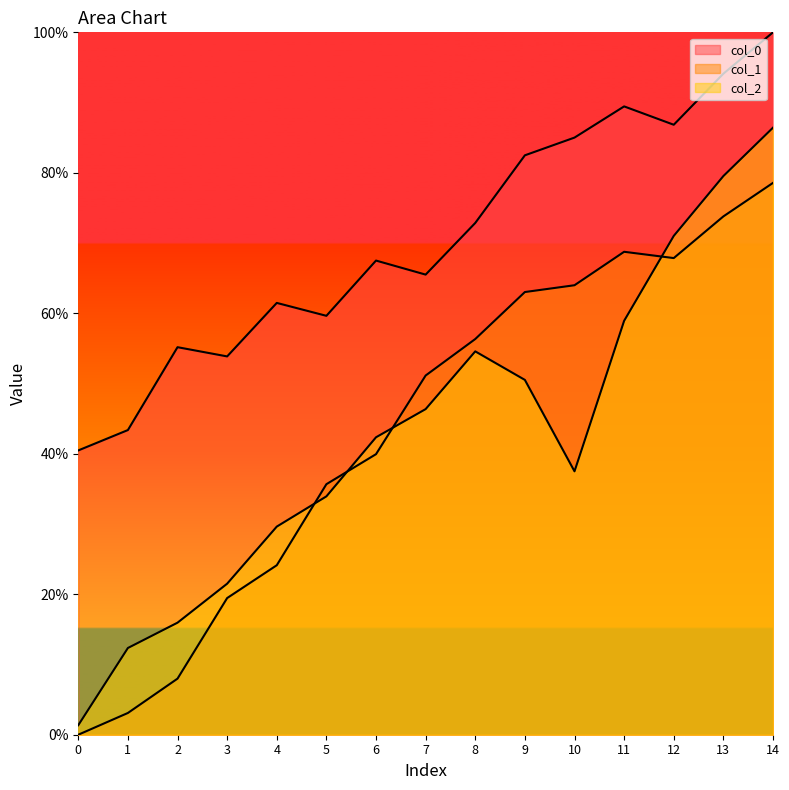

How many lines are shown in the chart?

3